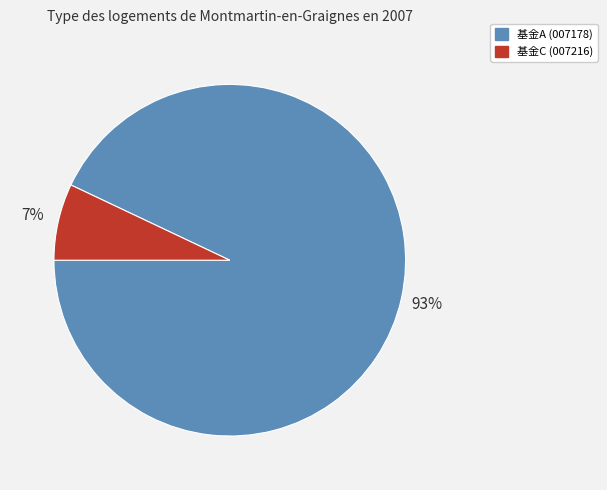

How many segments does this pie chart have?

2